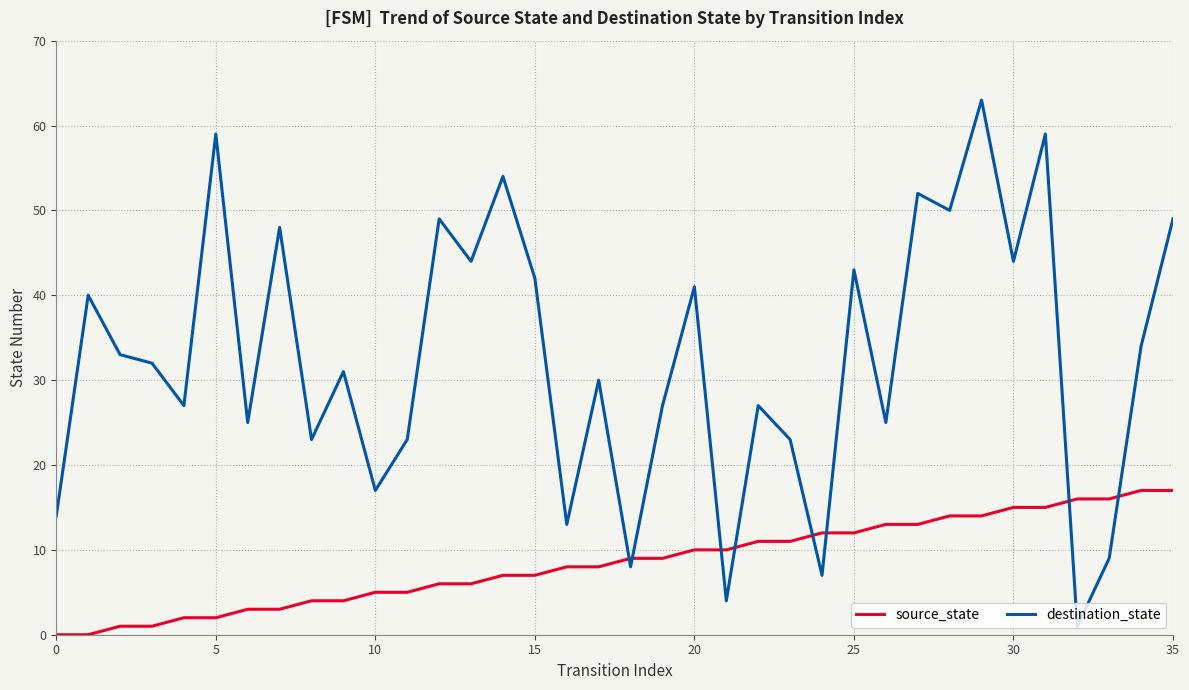

True or false: destination_state and source_state intersect in this chart.

True